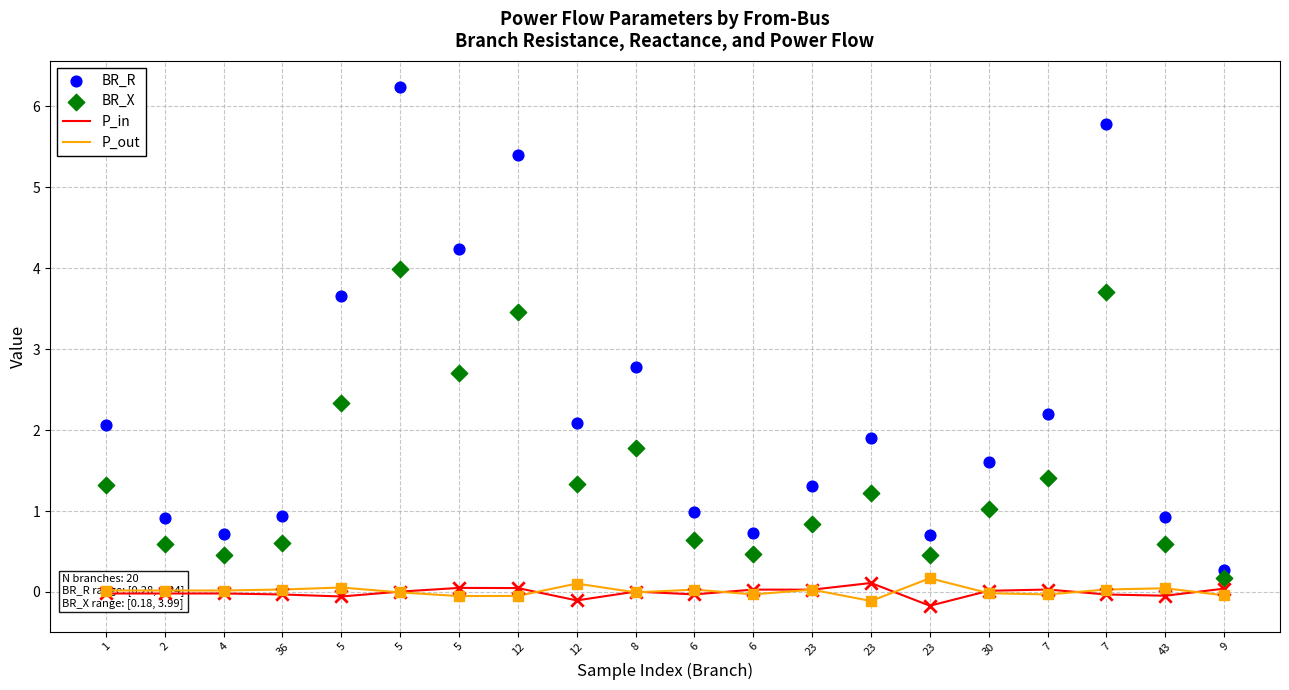

Is the value of BR_X at 36 greater than the value of P_in at 43?

Yes